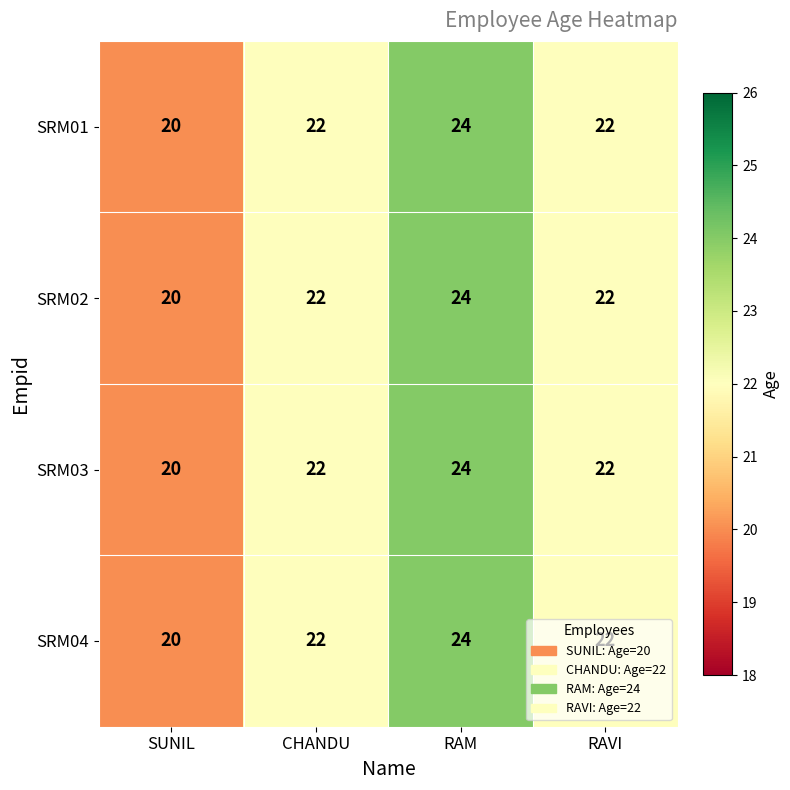

True or false: SRM02 has a value of 24 at RAM.

True